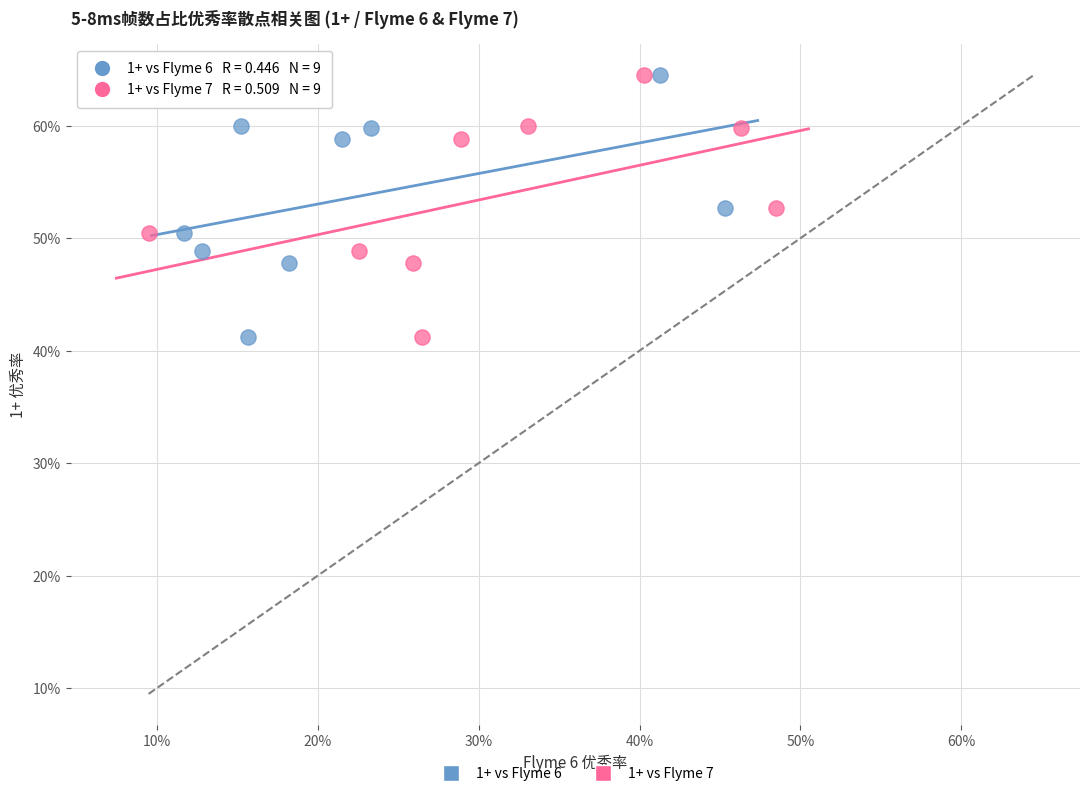

What are all the series names shown in the legend?

1+ vs Flyme 6, 1+ vs Flyme 7